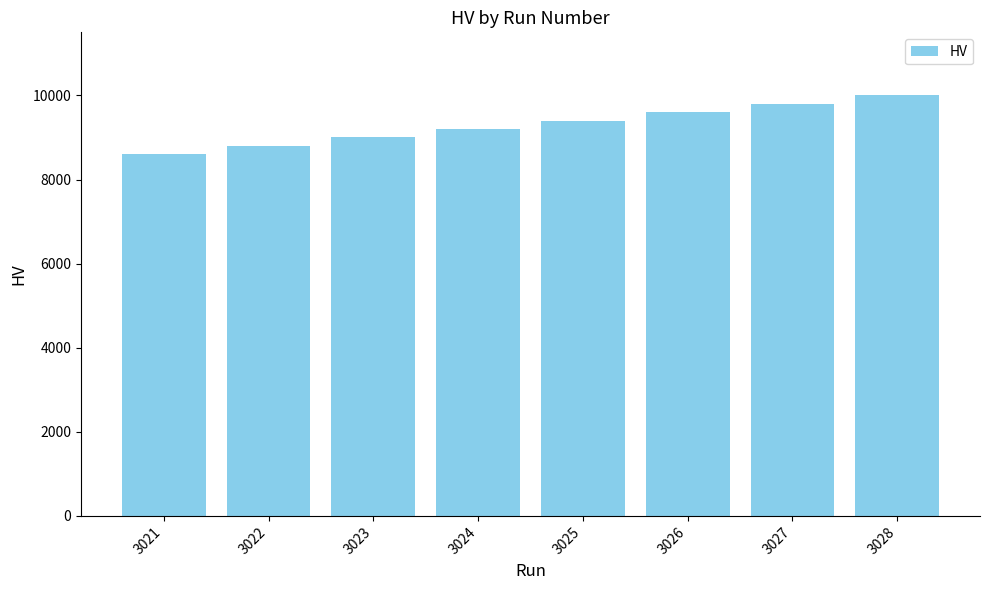

What is the change in value from 3022 to 3028?

+1200